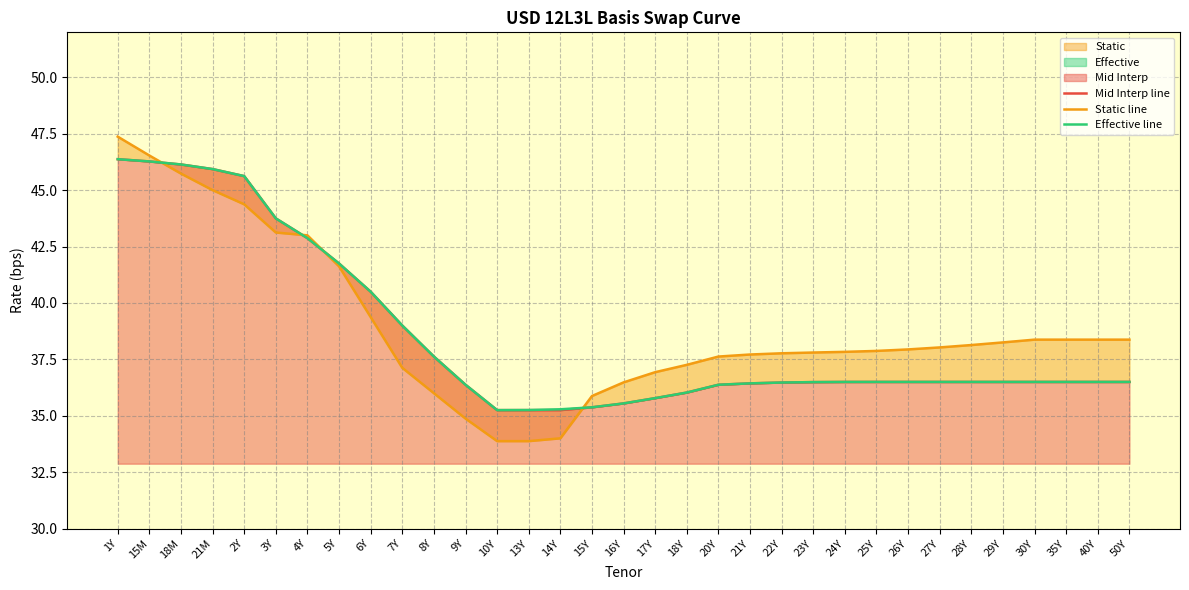

At which category does the chart reach its minimum across all series?

10Y